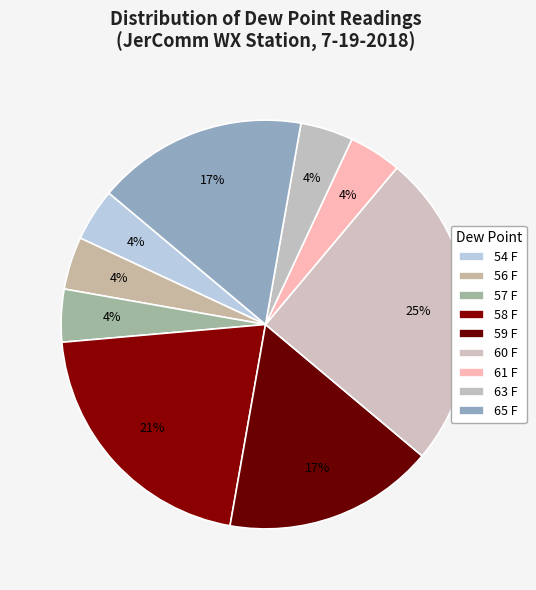

Count the number of slices in the pie.

9